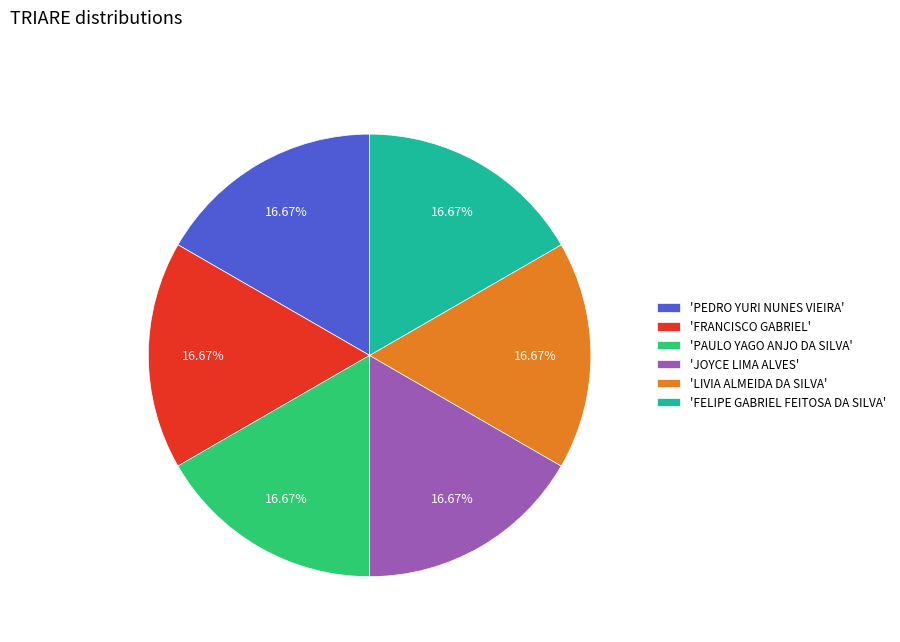

Does 'JOYCE LIMA ALVES' represent more than half of the total?

No